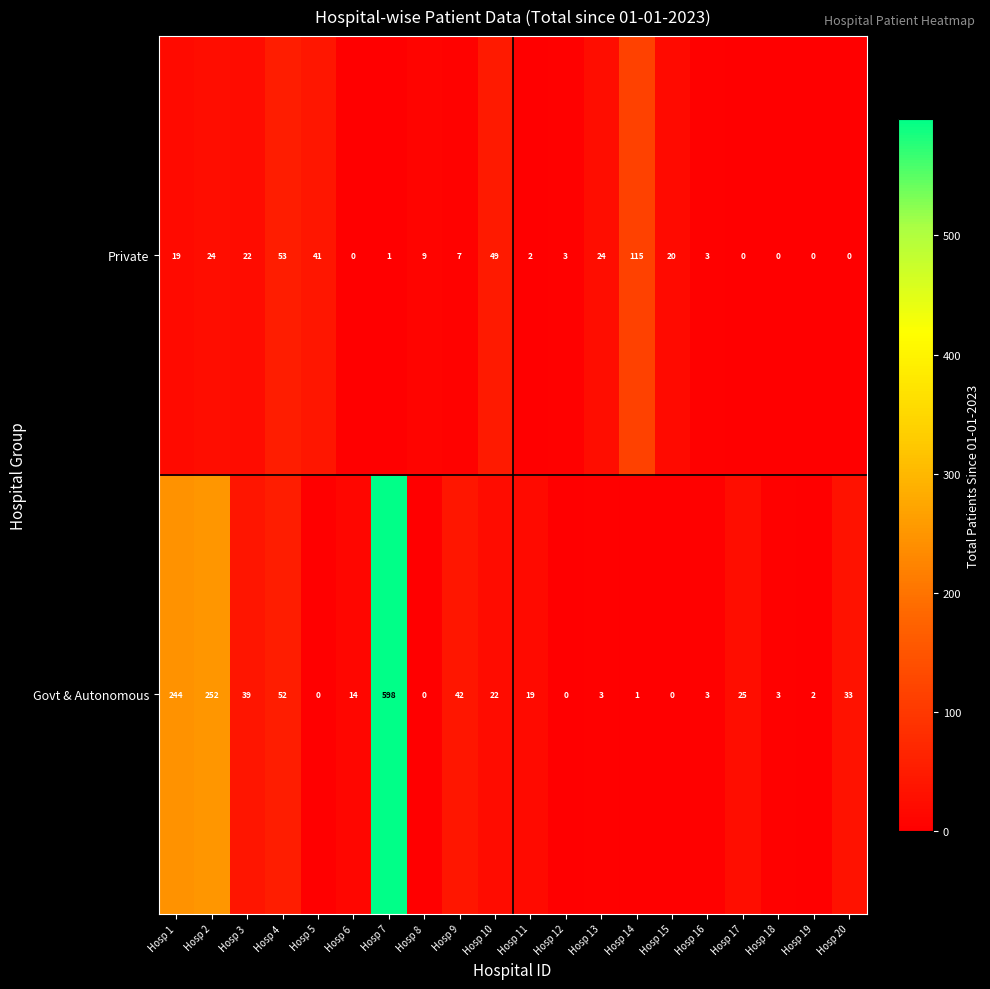

How many categories are shown in the chart?

20